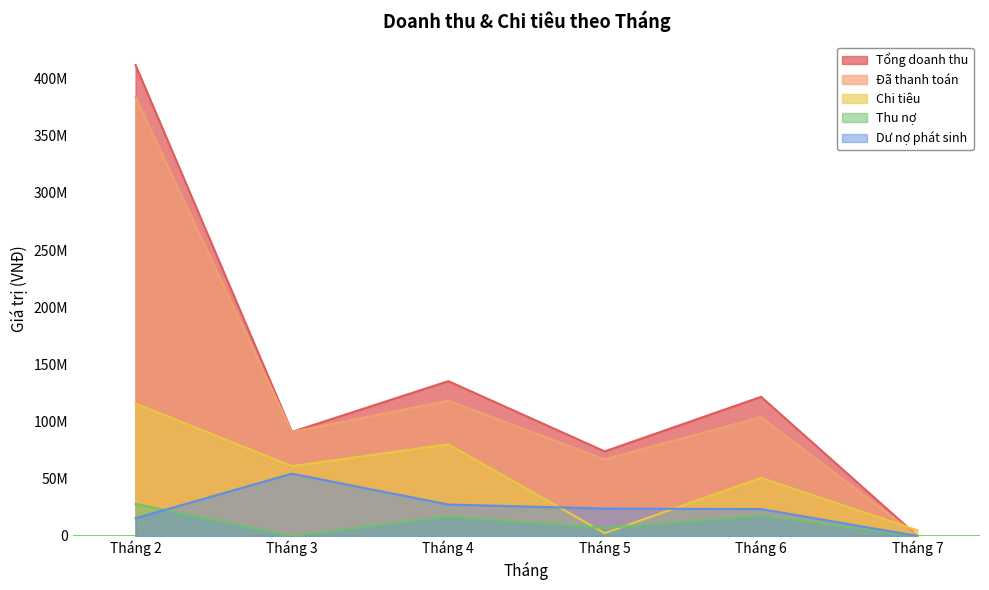

True or false: Đã thanh toán has a value of 150489956 at Tháng 6.

False